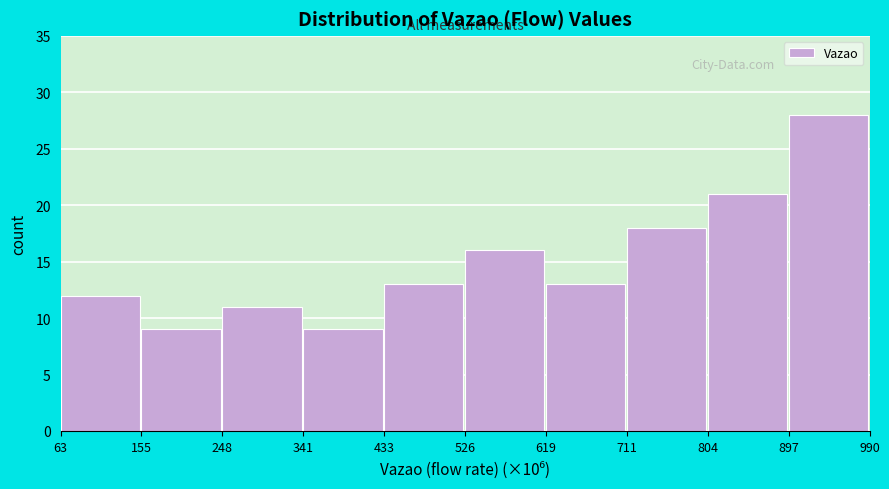

Reading right to left, extract all data points from this chart.

897=28	804=21	711=18	619=13	526=16	433=13	341=9	248=11	155=9	63=12